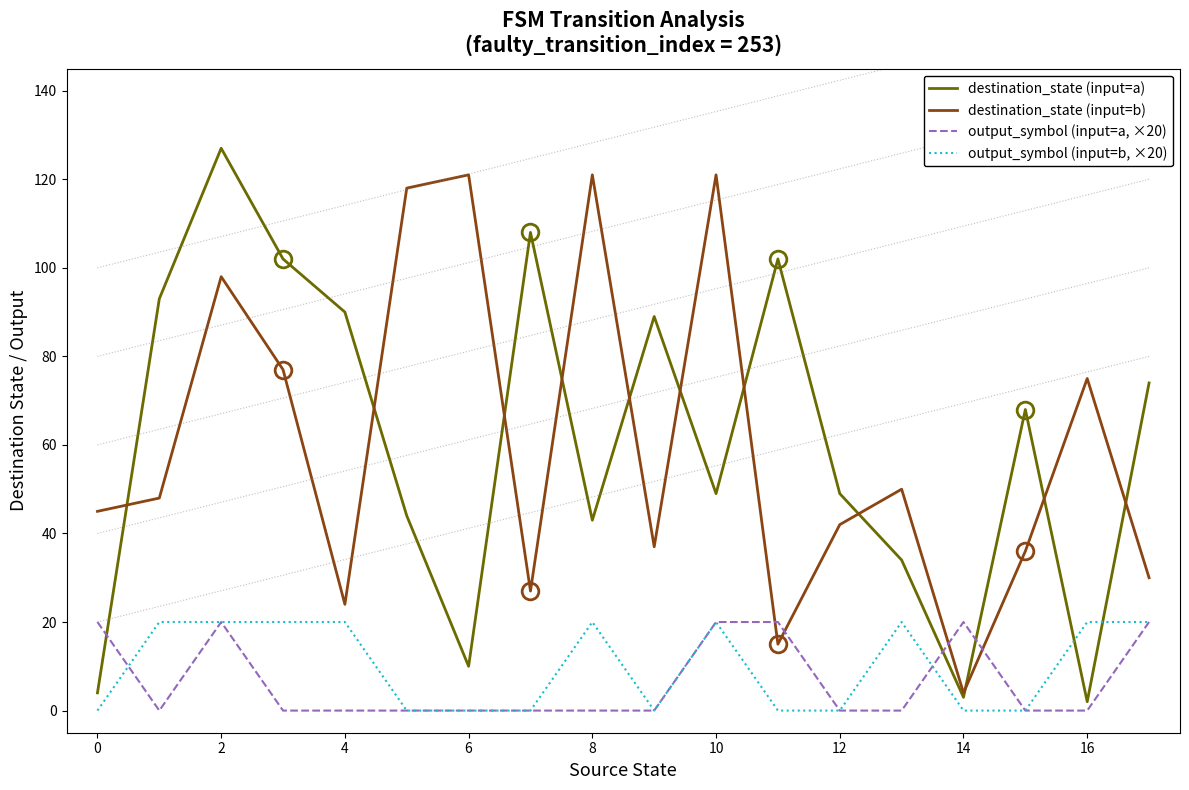

What is the lowest value of the destination_state (input=b) series?

4